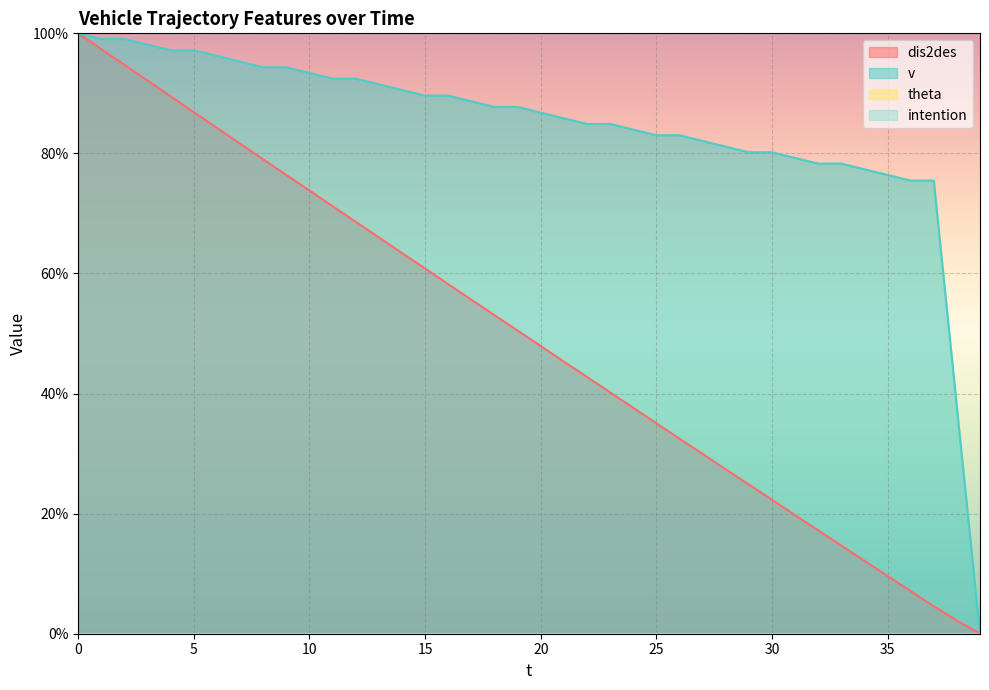

What is the total value across all series at 6?

180.5